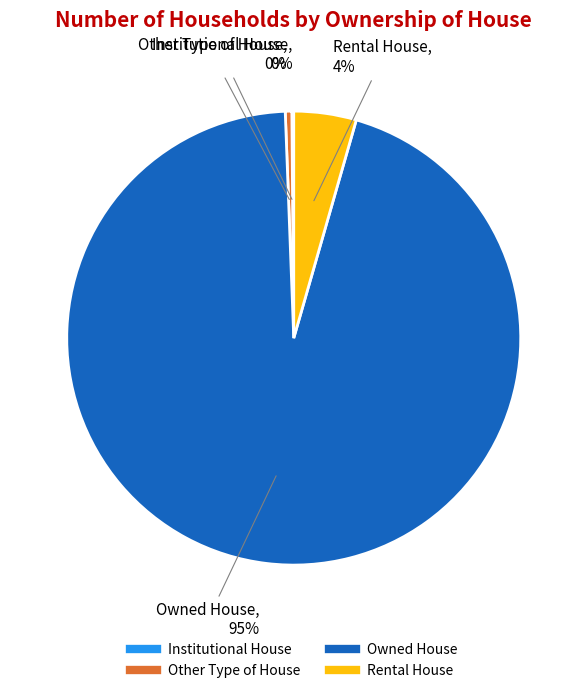

The Owned House slice represents 99% of the pie. True or false?

False